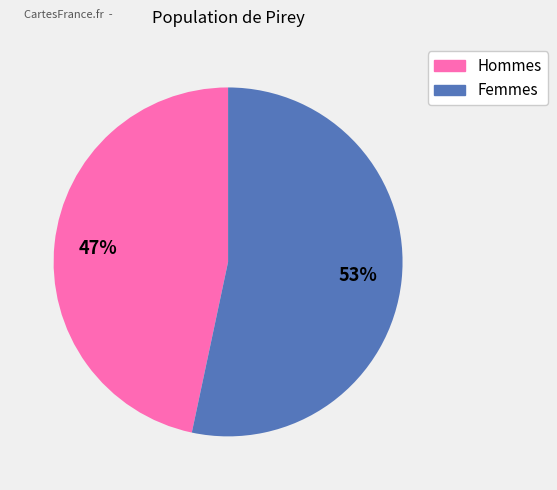

To the nearest percent, what is the average slice percentage?

50%